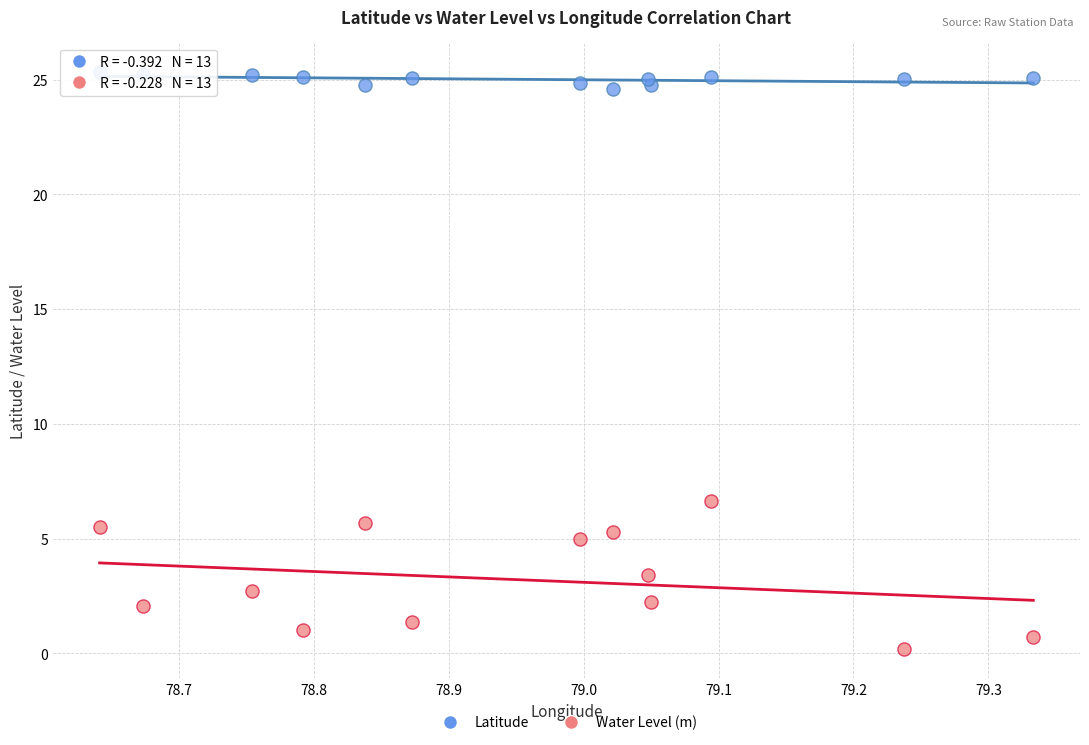

What is the X range (max minus min) for the scatter plot?

0.7